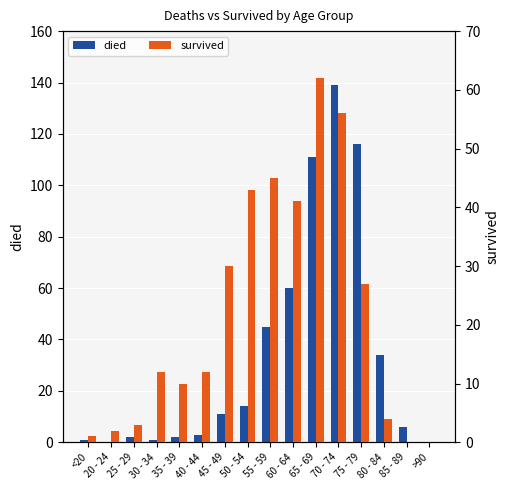

Between 40 - 44 and 65 - 69, which series saw the biggest shift?

died